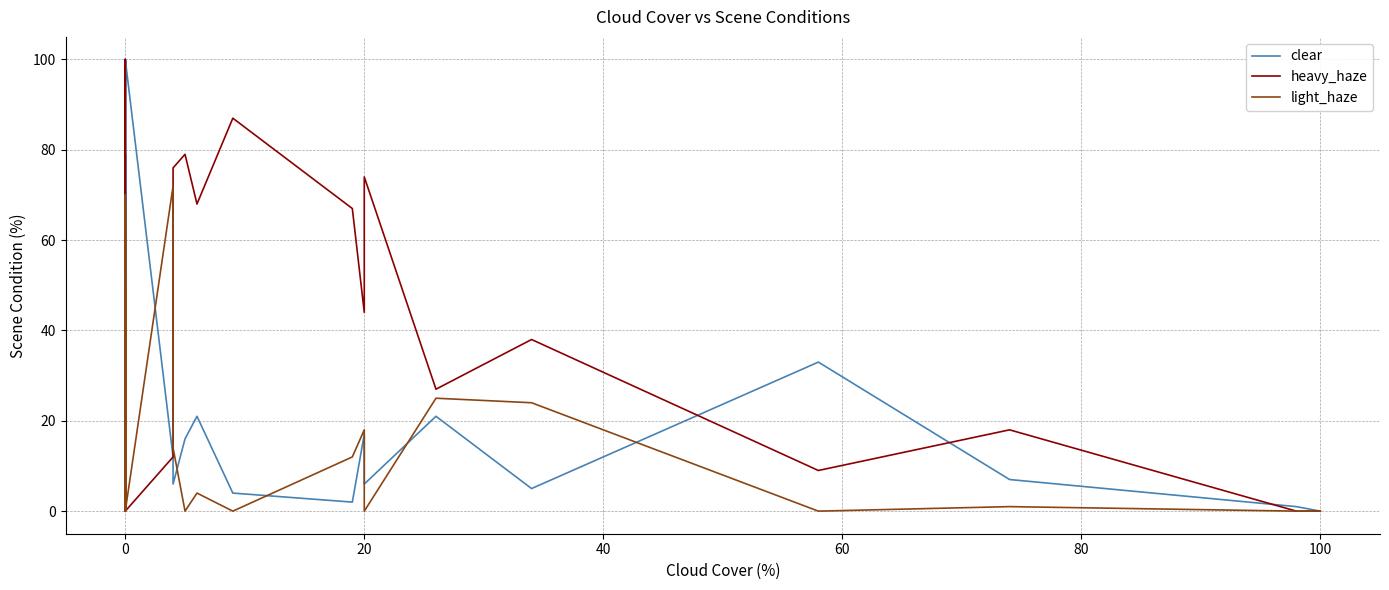

How many values in the heavy_haze series exceed 0?

17